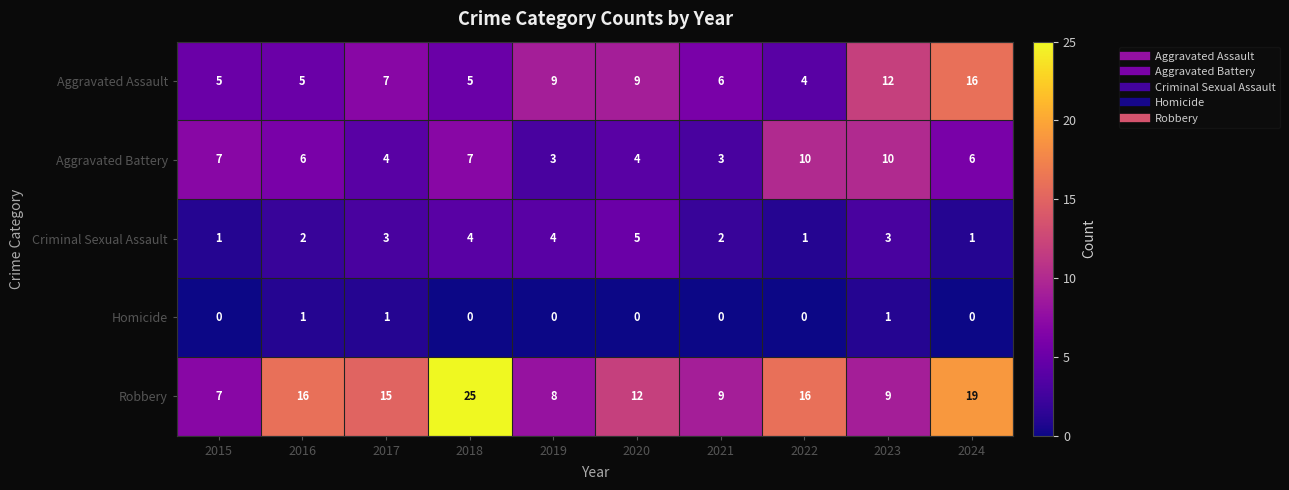

What is the difference between the Robbery values at 2020 and 2018?

13